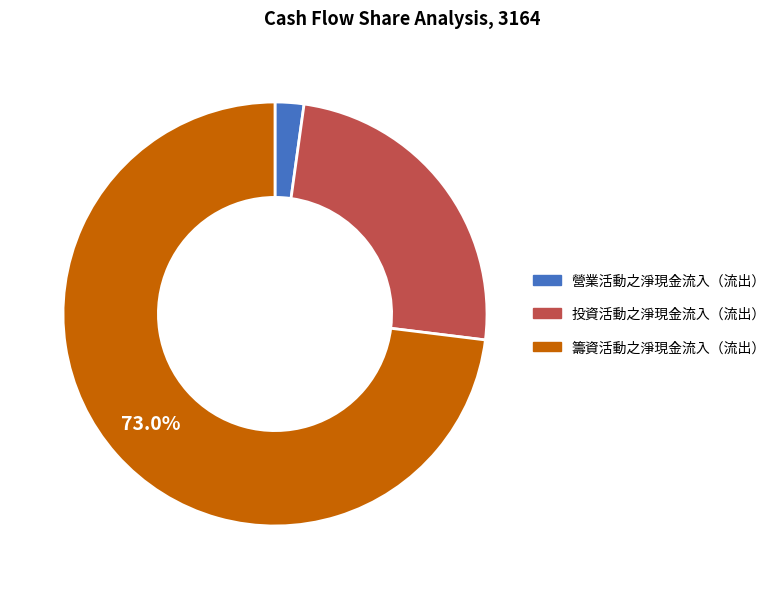

Which category accounts for the majority?

籌資活動之淨現金流入（流出）